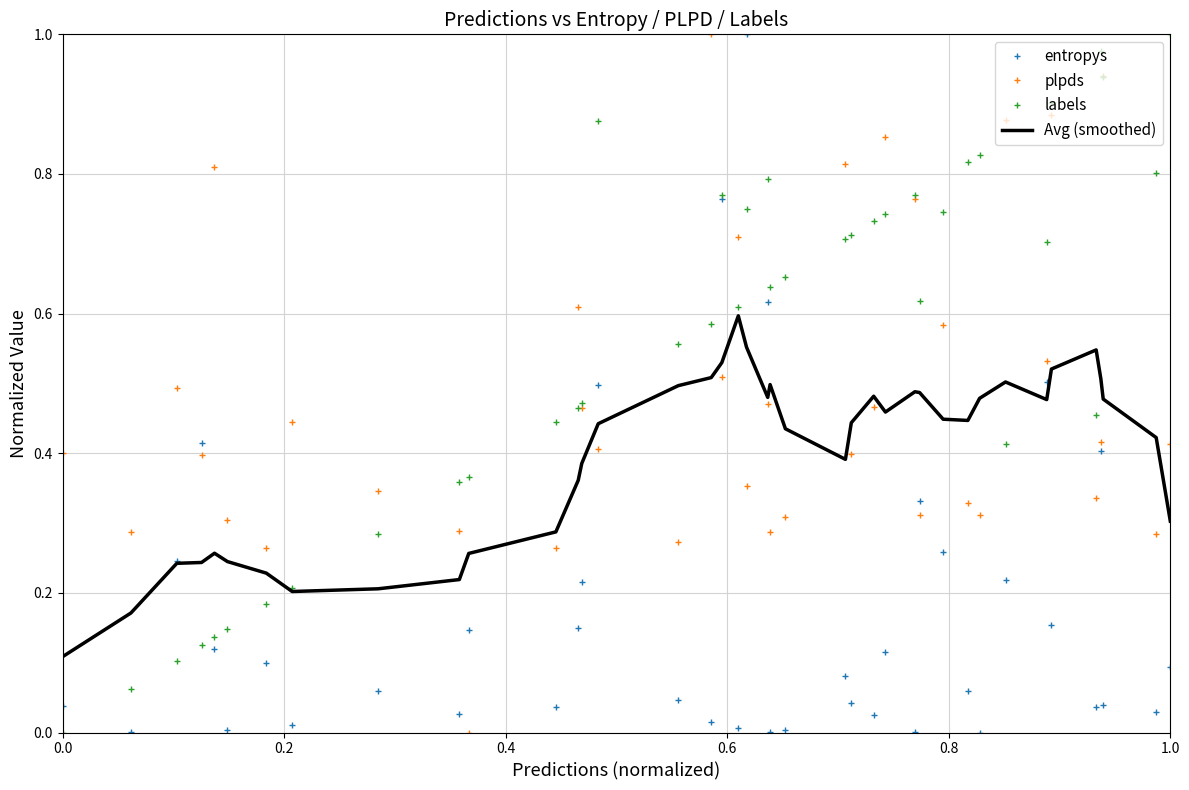

Rank the series by their average value, from lowest to highest.

entropys, Avg (smoothed), plpds, labels